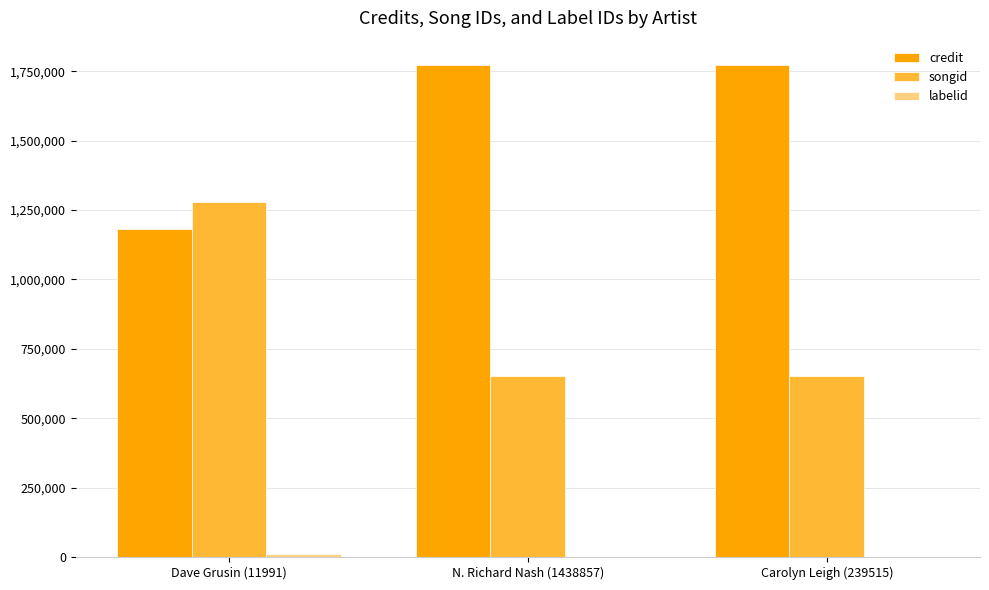

True or false: songid has a value of 650548 at Carolyn Leigh (239515).

True